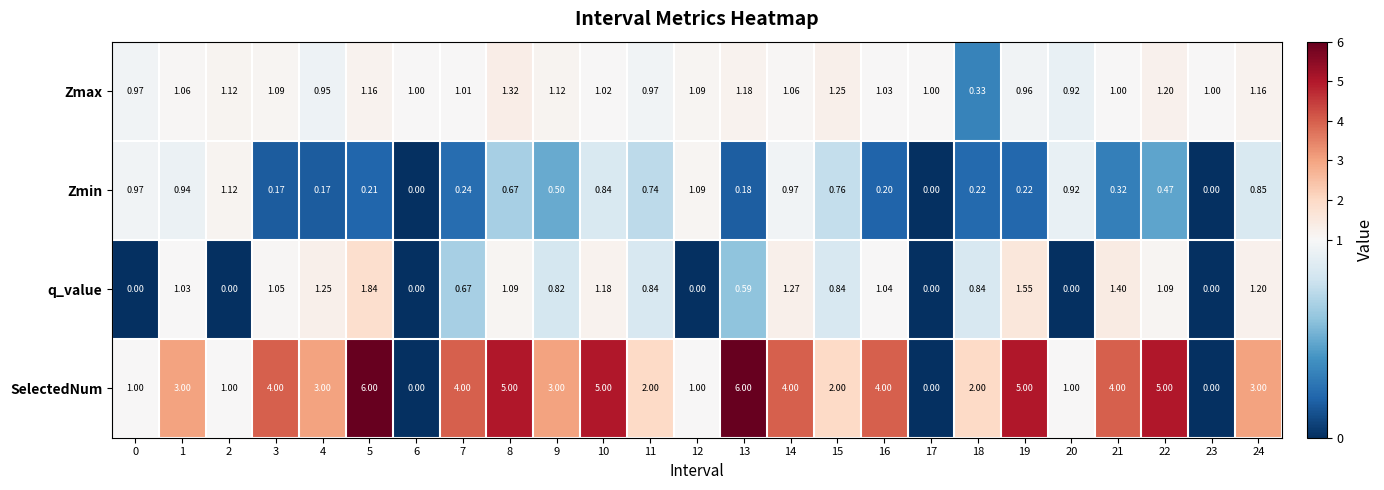

Is the value of Zmax at 19 greater than the value of Zmin at 15?

Yes